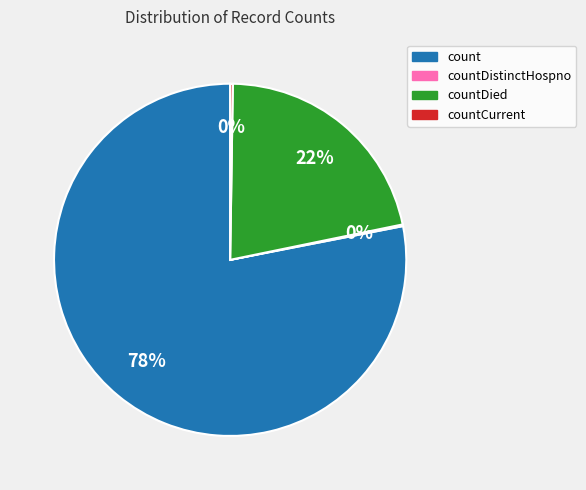

What is the ratio of the value at countDied to the value at count?

0.3